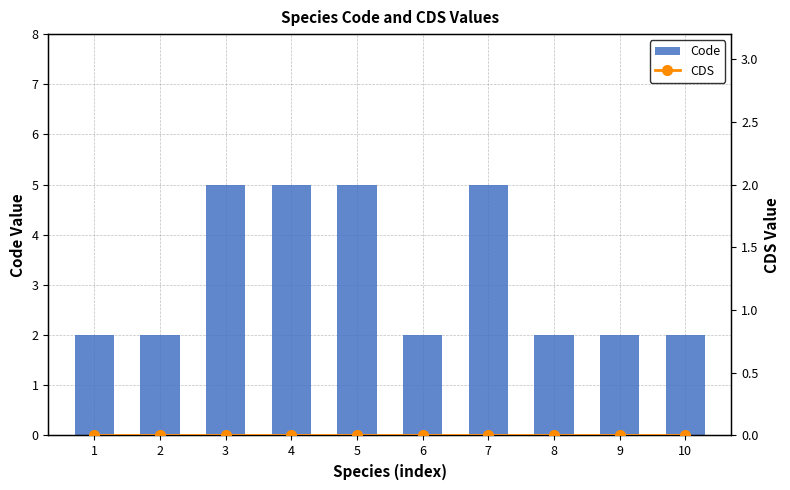

Which series has the largest total across all categories?

Code